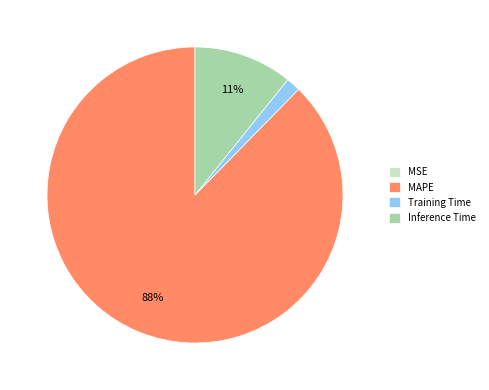

Which slice is the largest?

MAPE